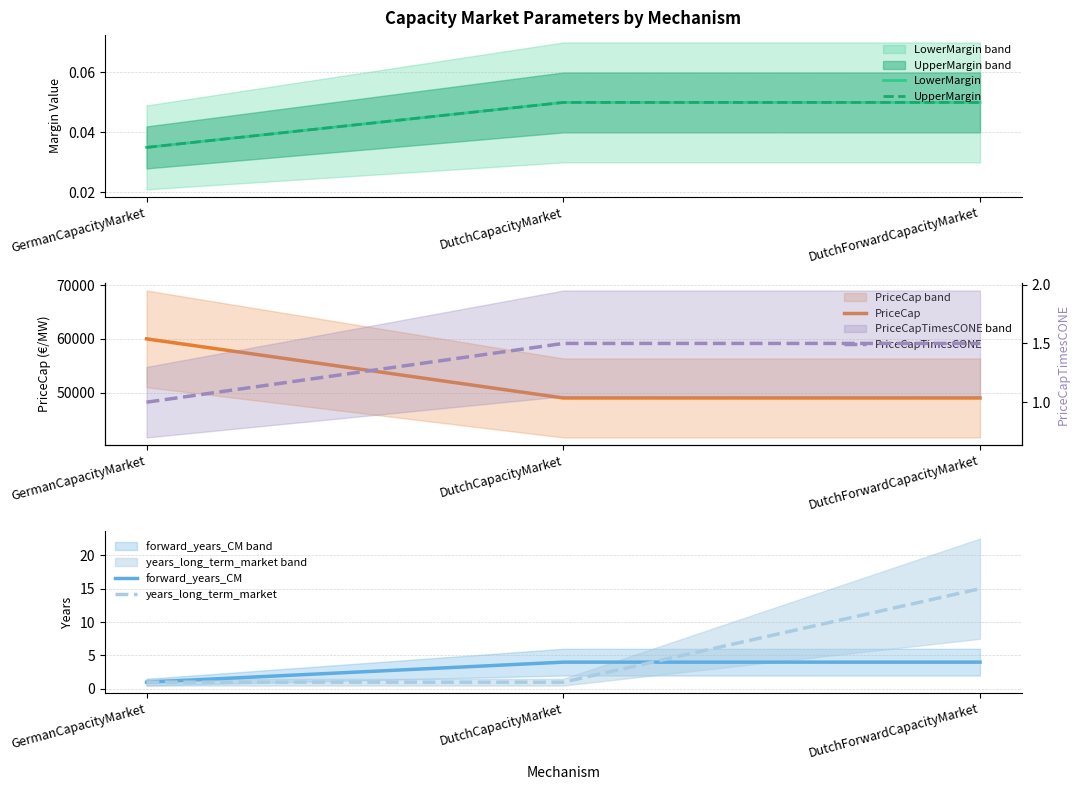

True or false: LowerMargin has a value of 0.1 at DutchForwardCapacityMarket.

True